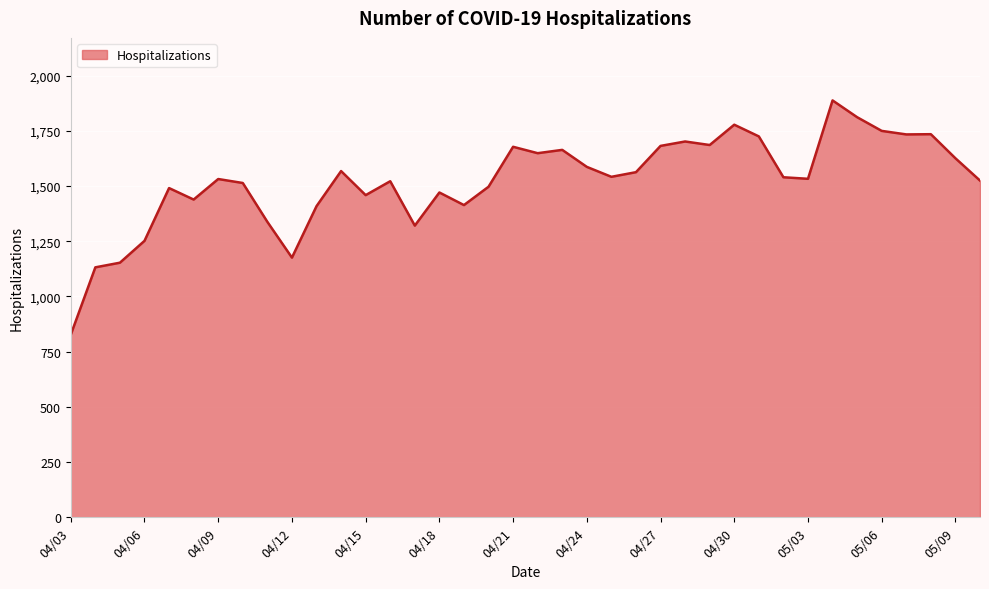

What is the difference between the maximum and minimum values?

1061